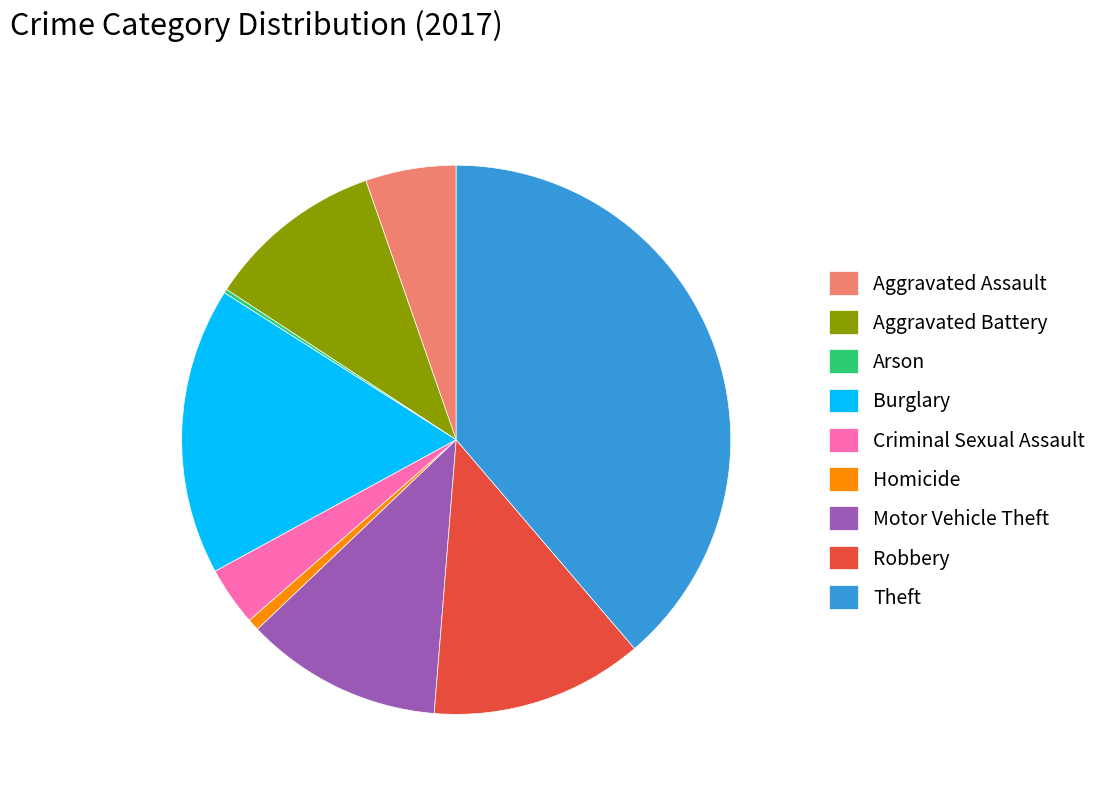

Does Aggravated Assault account for over 50% of the chart?

No